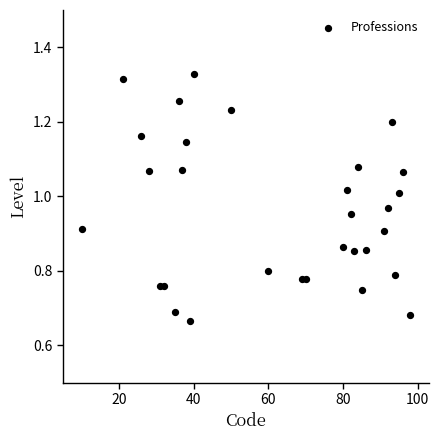

What is the range of X values (max minus min)?

88.0